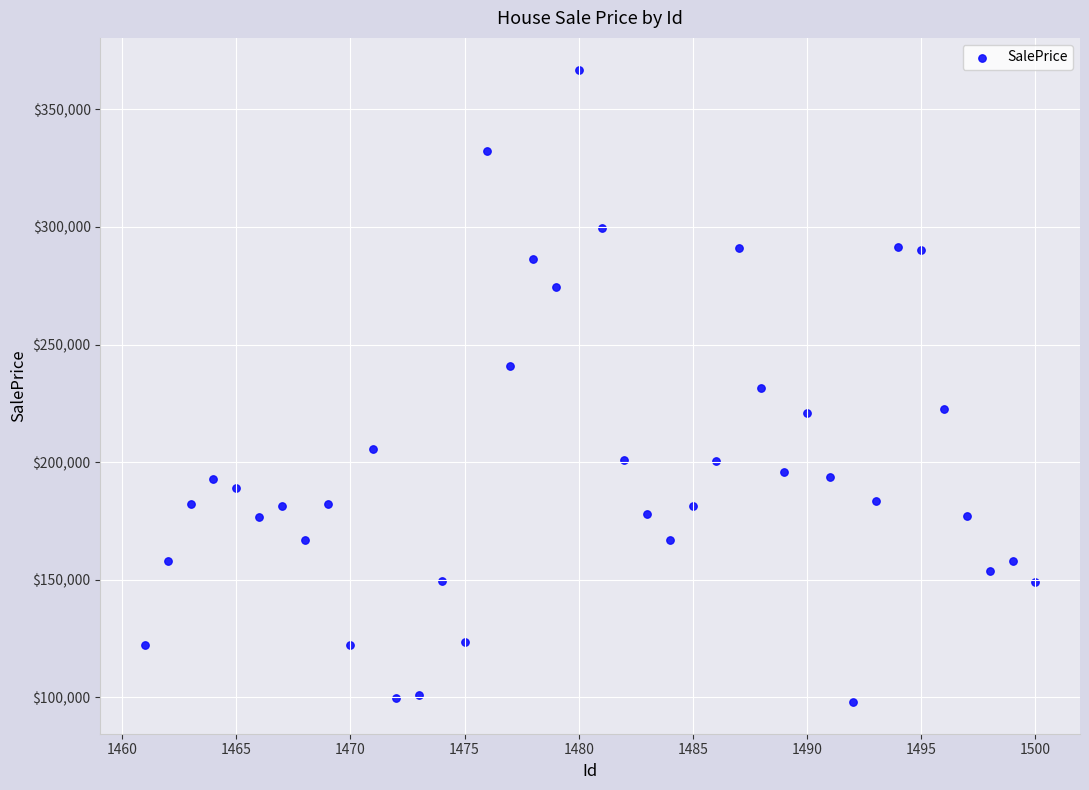

What is the range of Y values (max minus min)?

269106.9